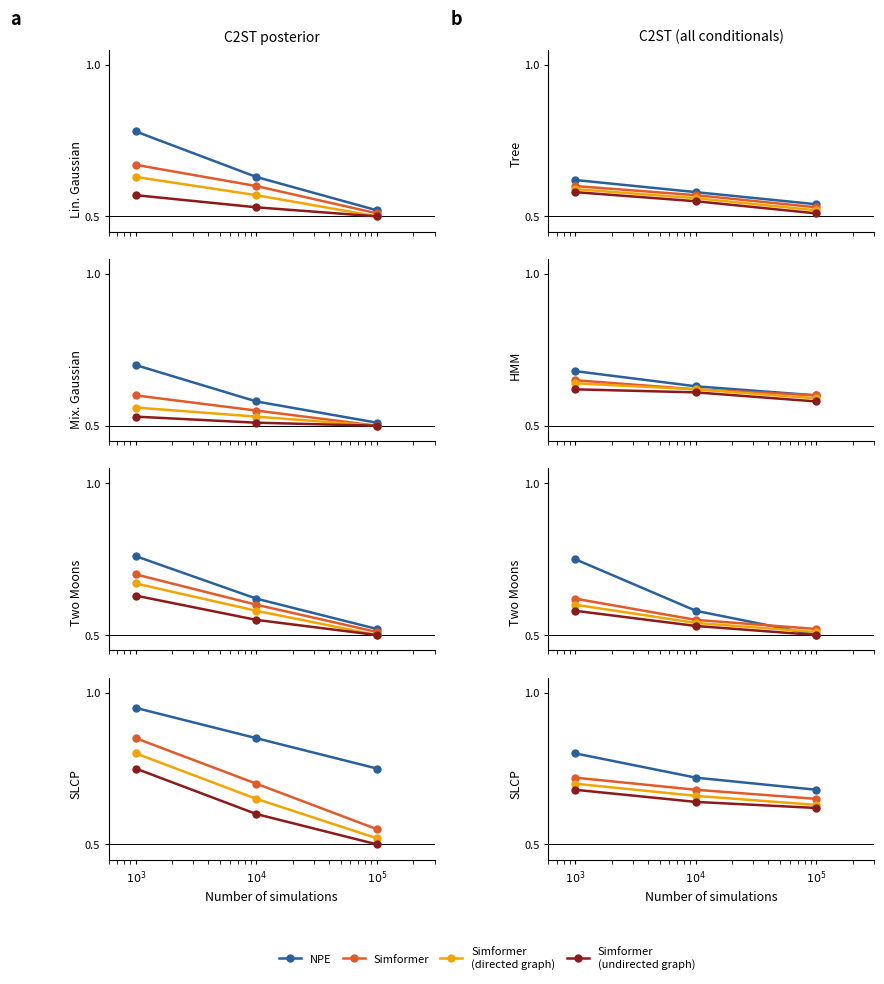

Rank the categories by Simformer (undirected graph) value from lowest to highest.

$10^5$, $10^4$, $10^3$